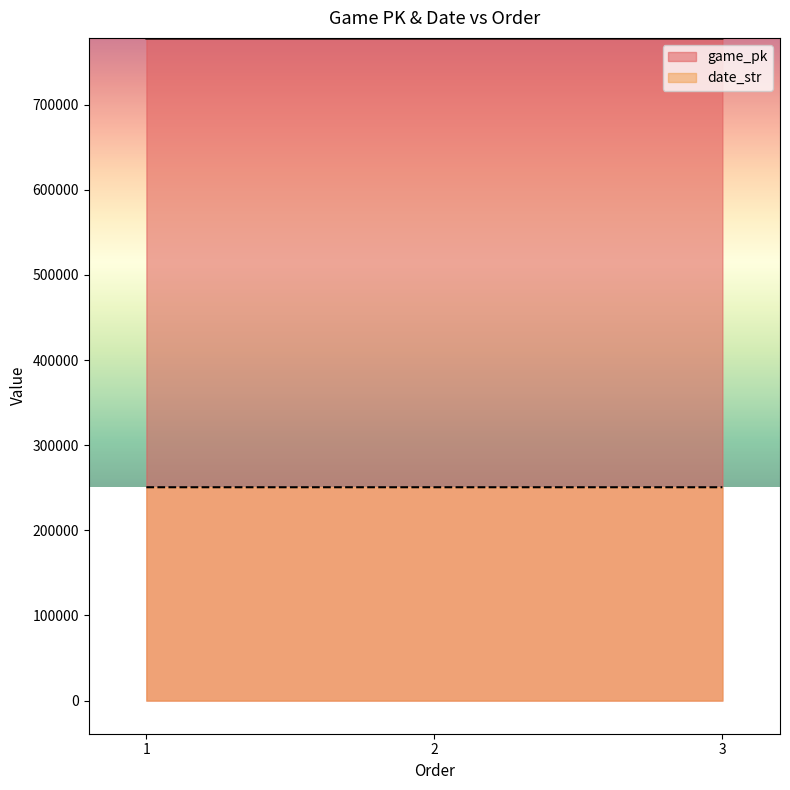

At which label does game_pk first exceed 777613?

3